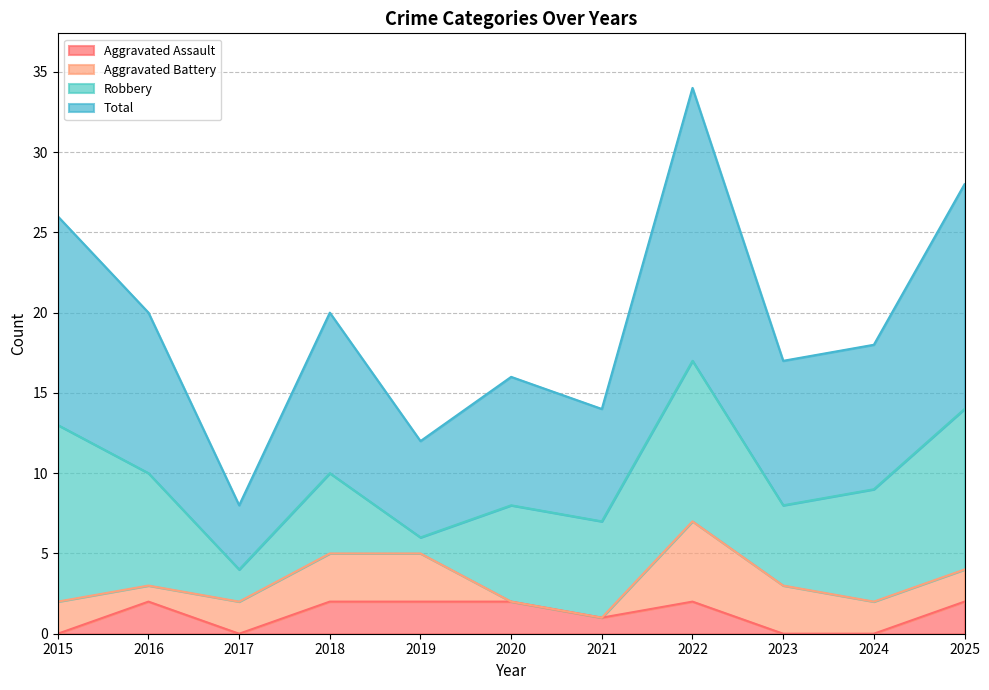

Which category has the lowest value across all series?

2015